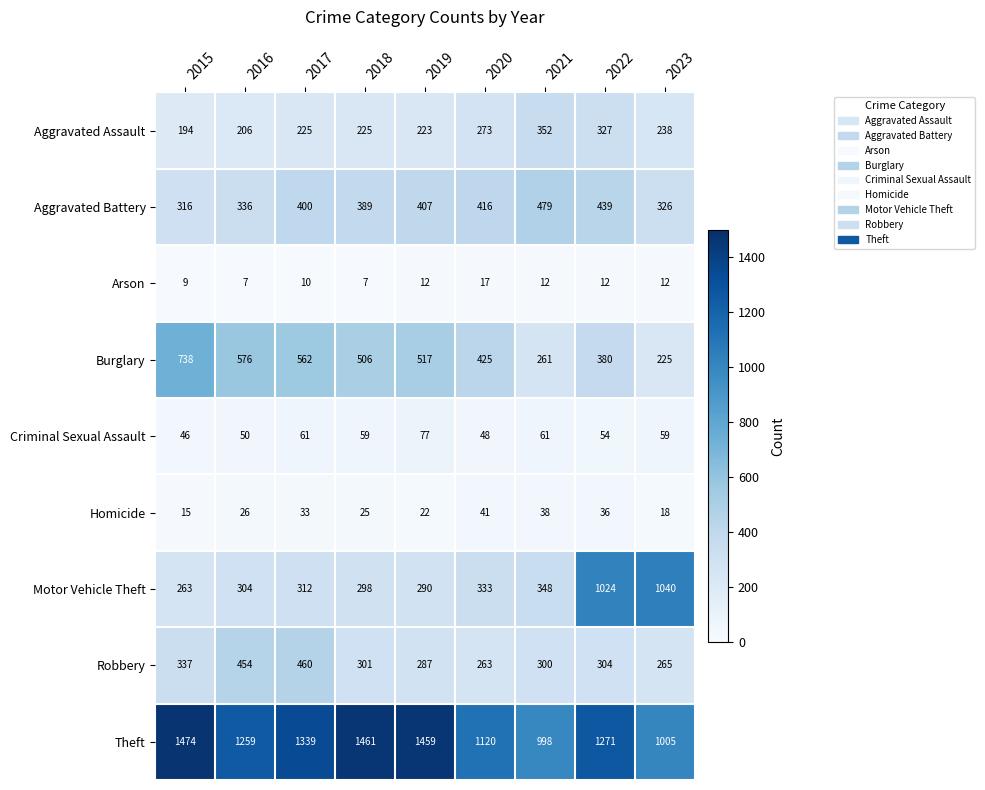

The Homicide series shows 22 at 2022. True or false?

False